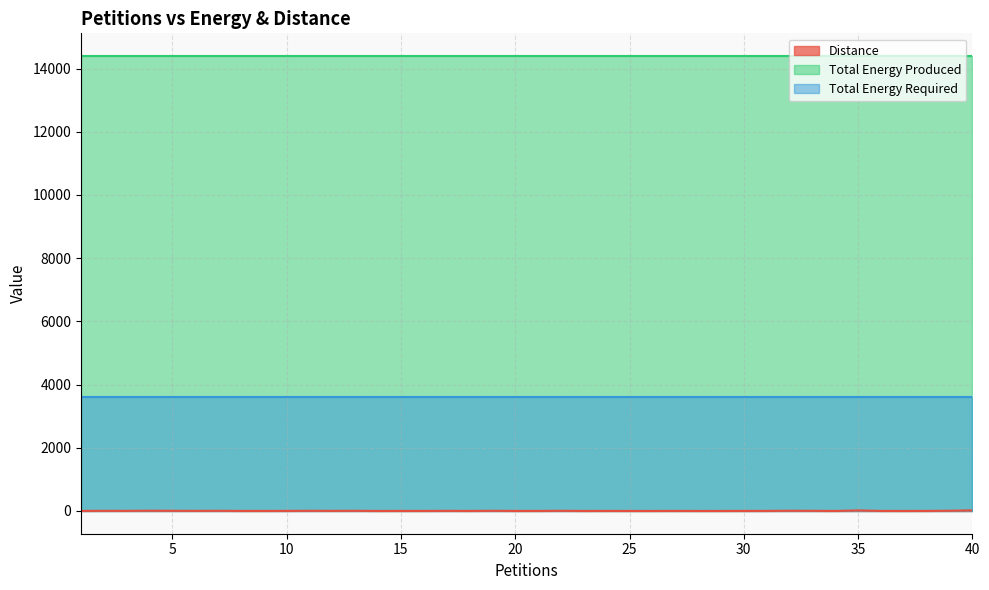

True or false: Total Energy Required has more than 1 points higher than both neighbors.

False